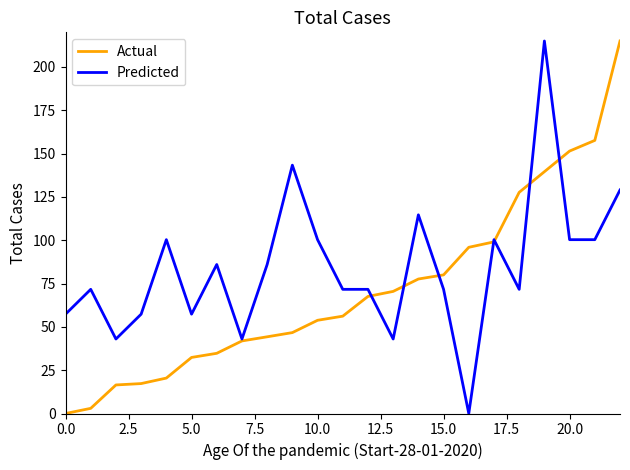

Which series has the largest total across all categories?

Predicted